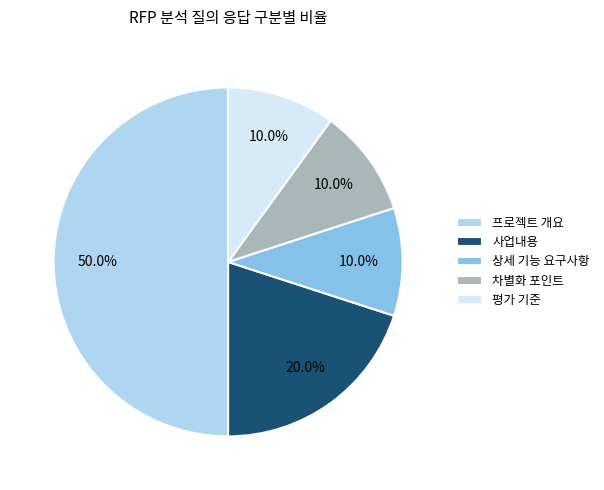

Which slice is the largest?

프로젝트 개요